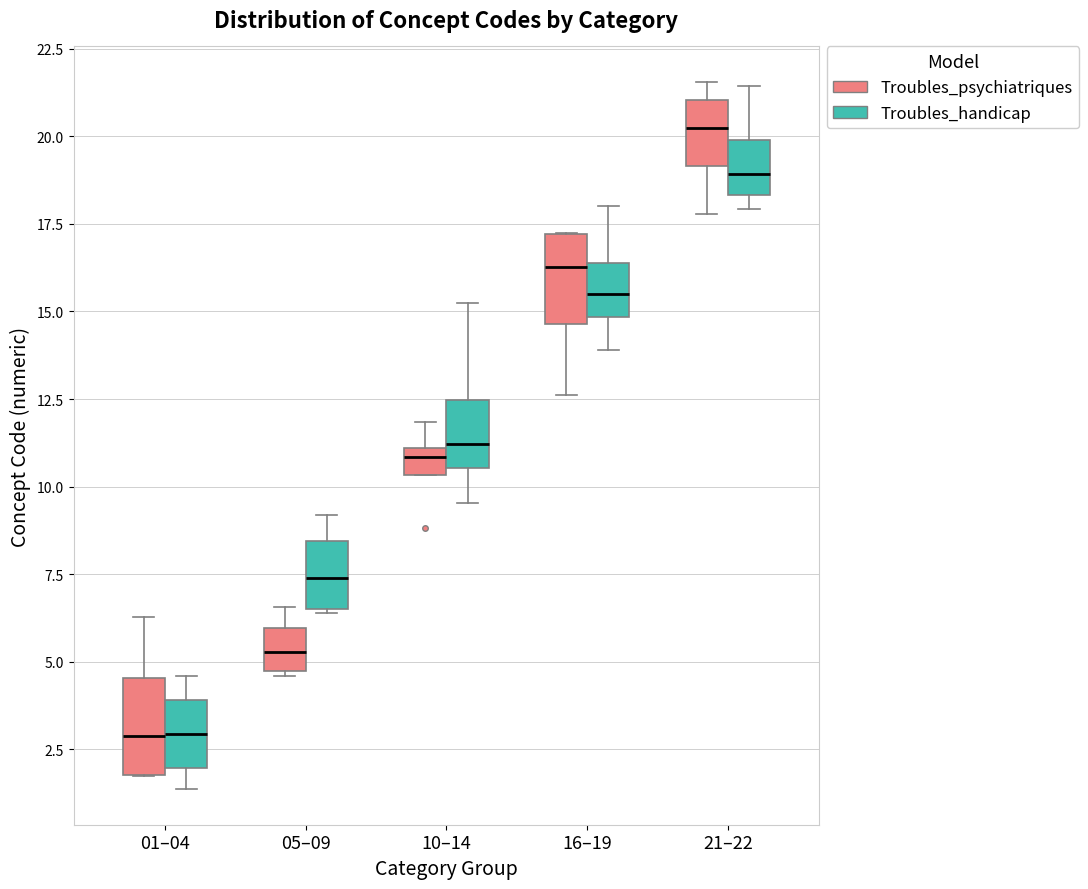

Which box's median line is the highest?

21–22 (Troubles_psychiatriques)